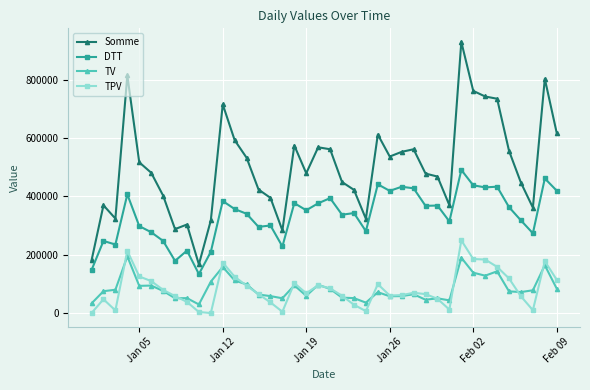

What is the highest value of the TV series?

194116